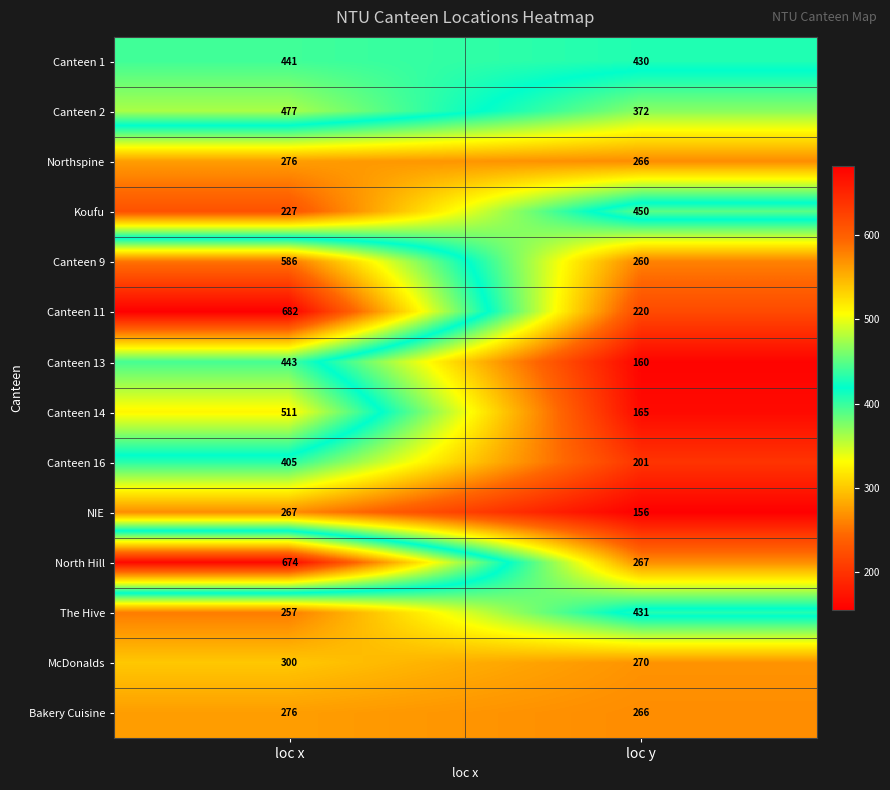

List the labels in order of McDonalds value, largest first.

loc x, loc y